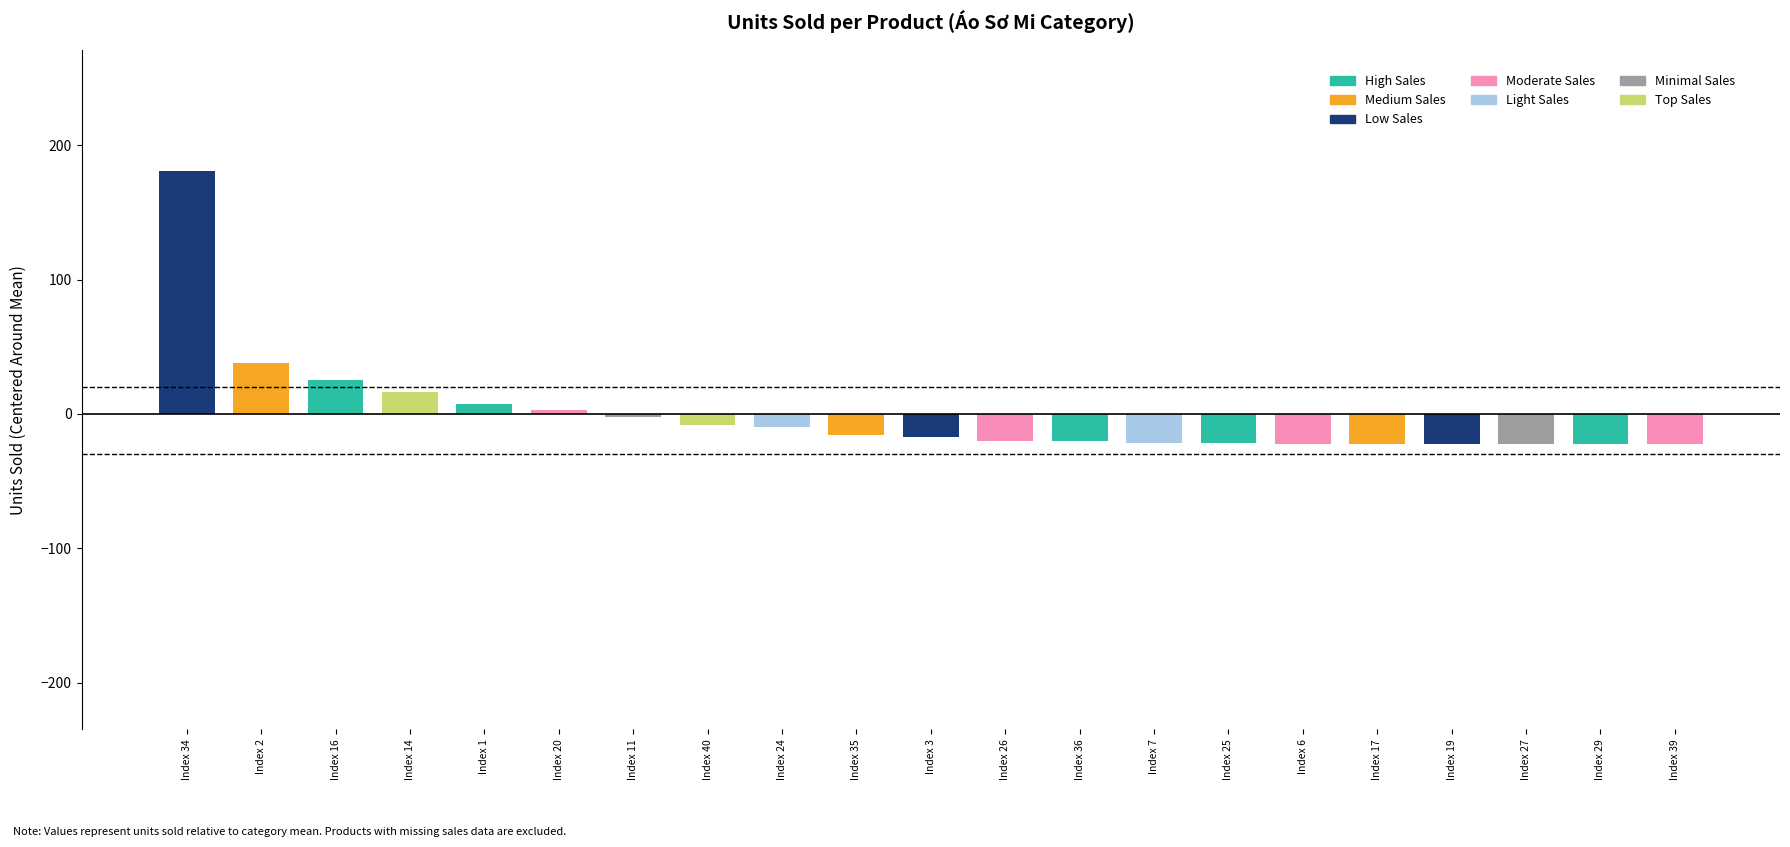

What is the change in value from Index 34 to Index 7?

-202.0